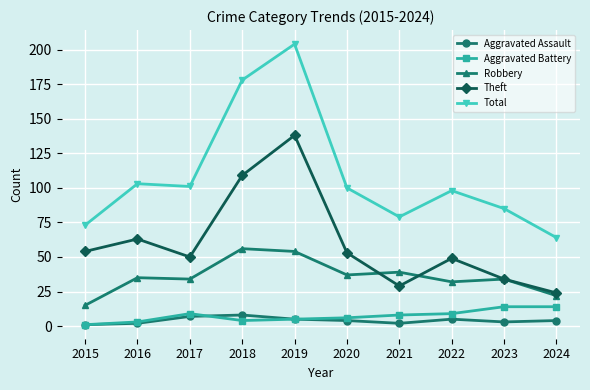

Which series has the largest total across all categories?

Total